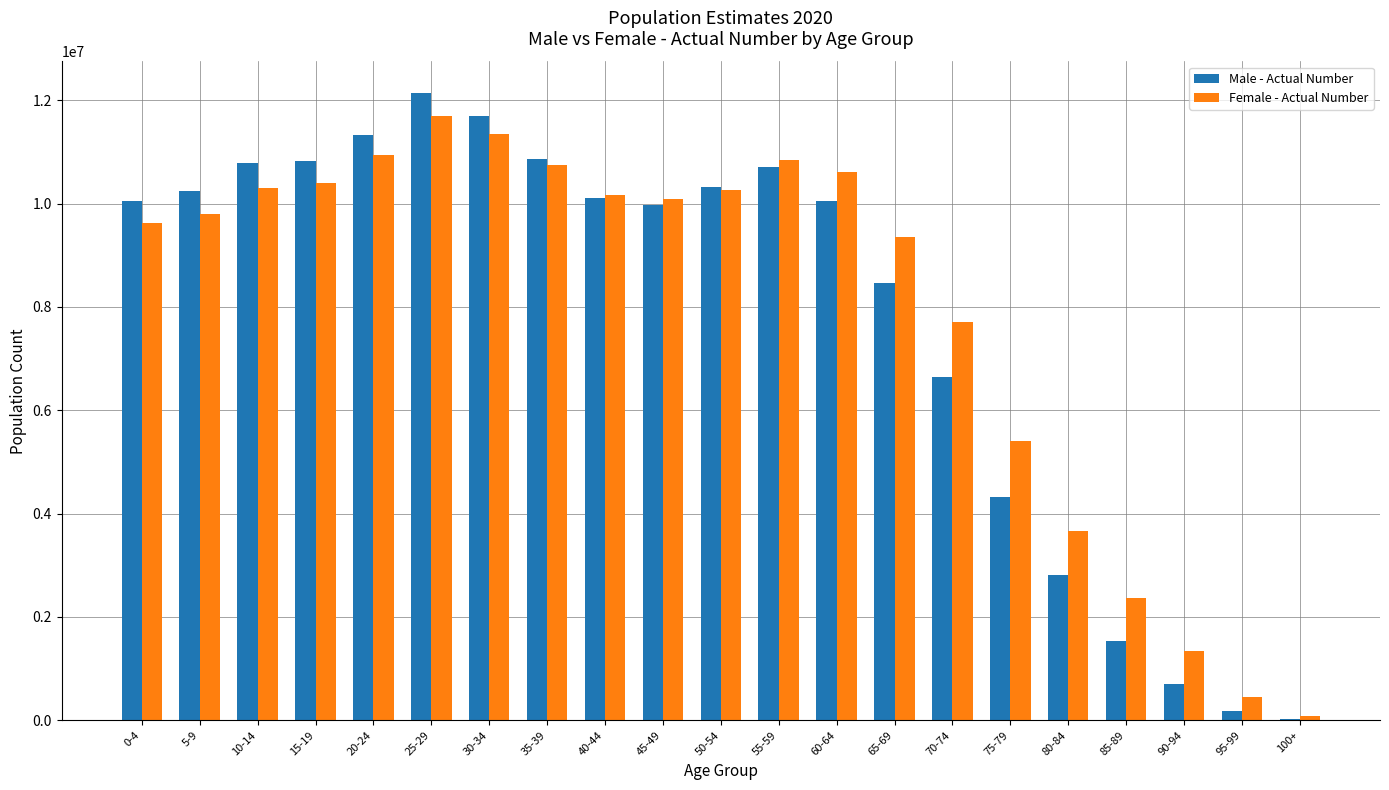

What is the spread (max minus min) of values at 70-74?

1063825